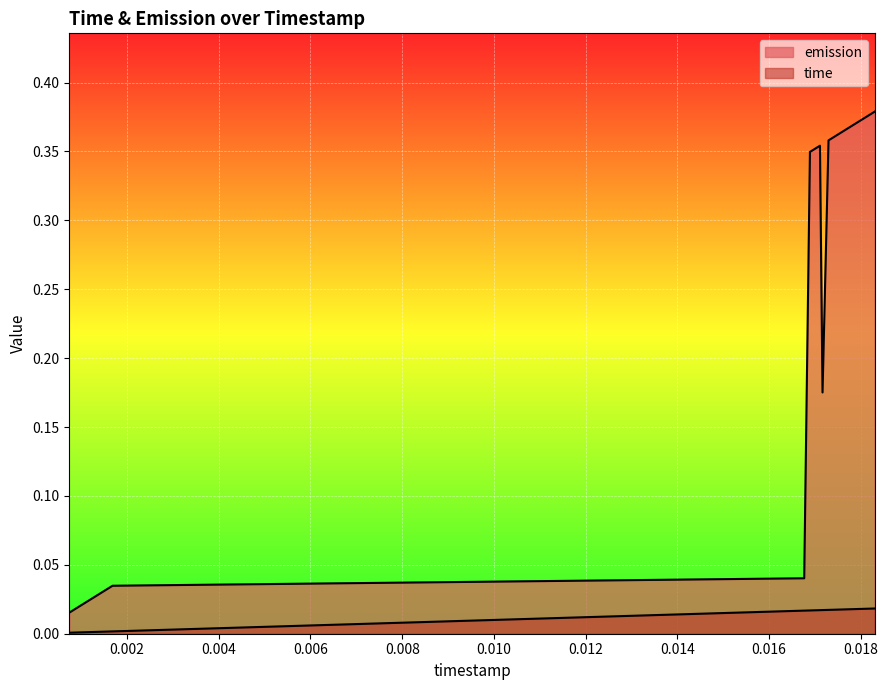

Which series has the largest total across all categories?

emission